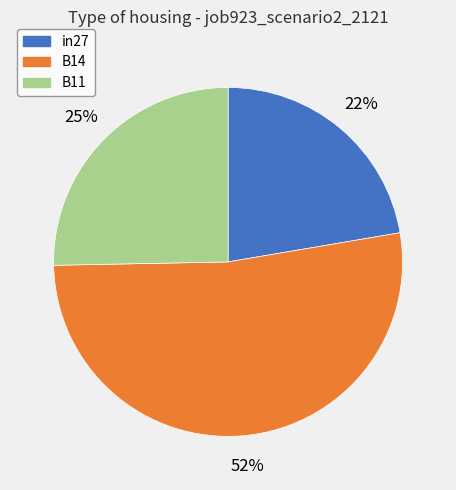

To the nearest percent, what portion does B11 represent?

25%